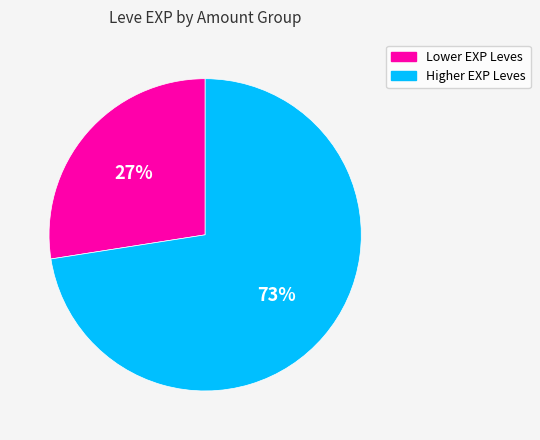

Does any single category account for the majority?

Yes